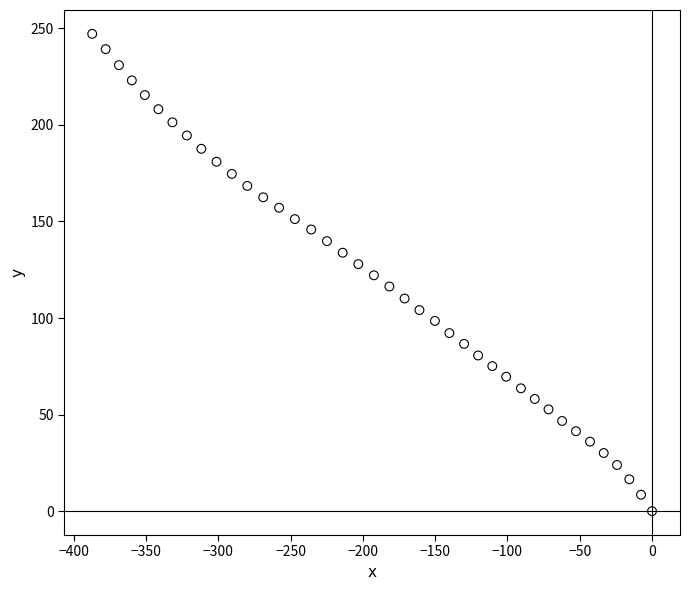

What is the range of Y values (max minus min)?

247.1